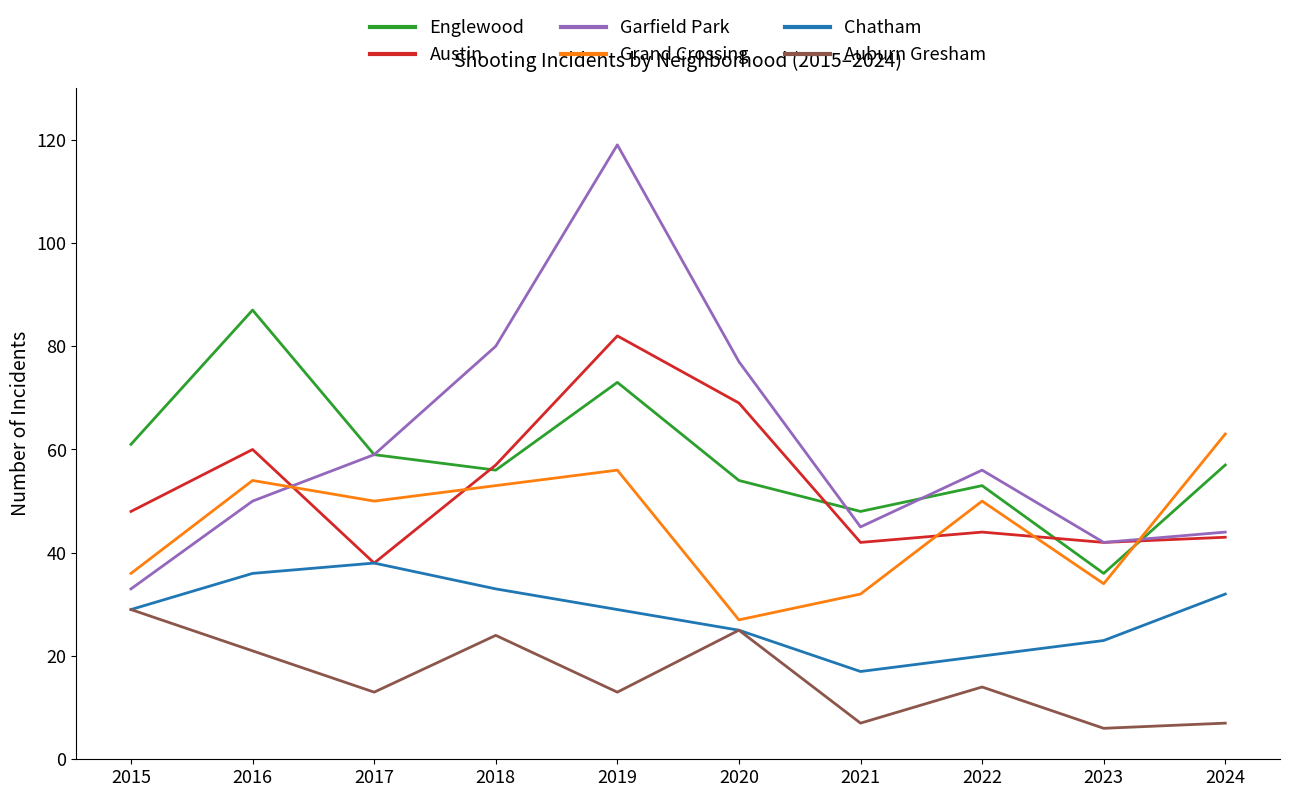

Does the chart display data point markers on the line(s)?

No